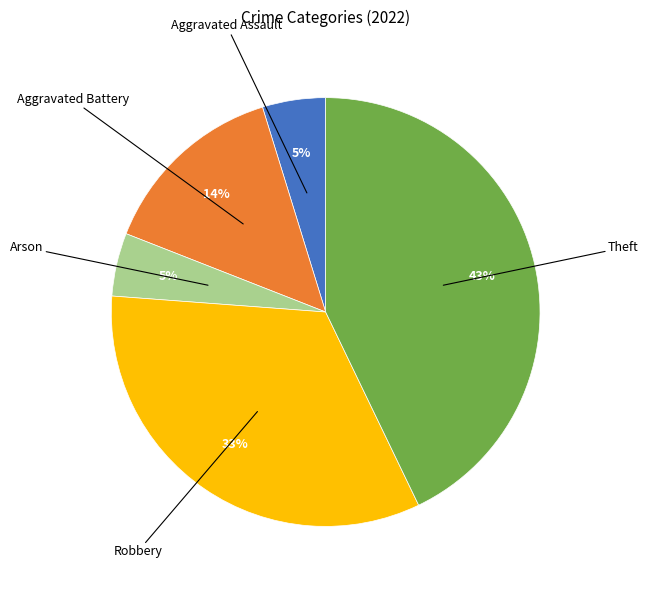

Does any single category account for the majority?

No